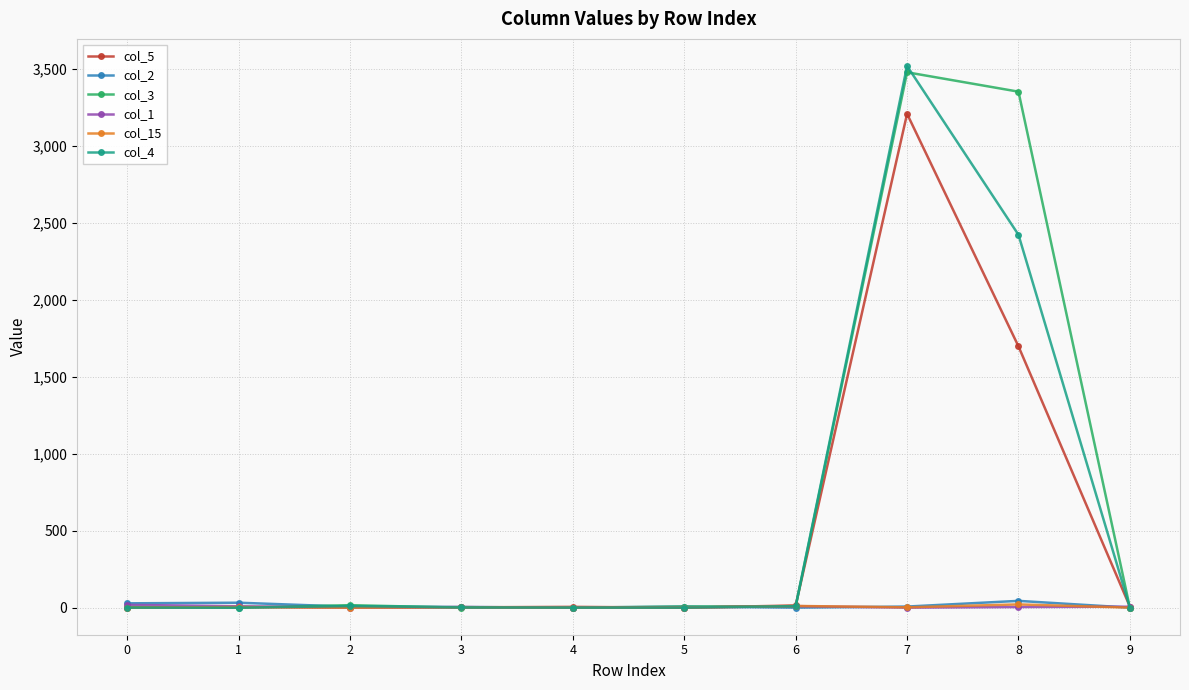

How many lines are shown in the chart?

6